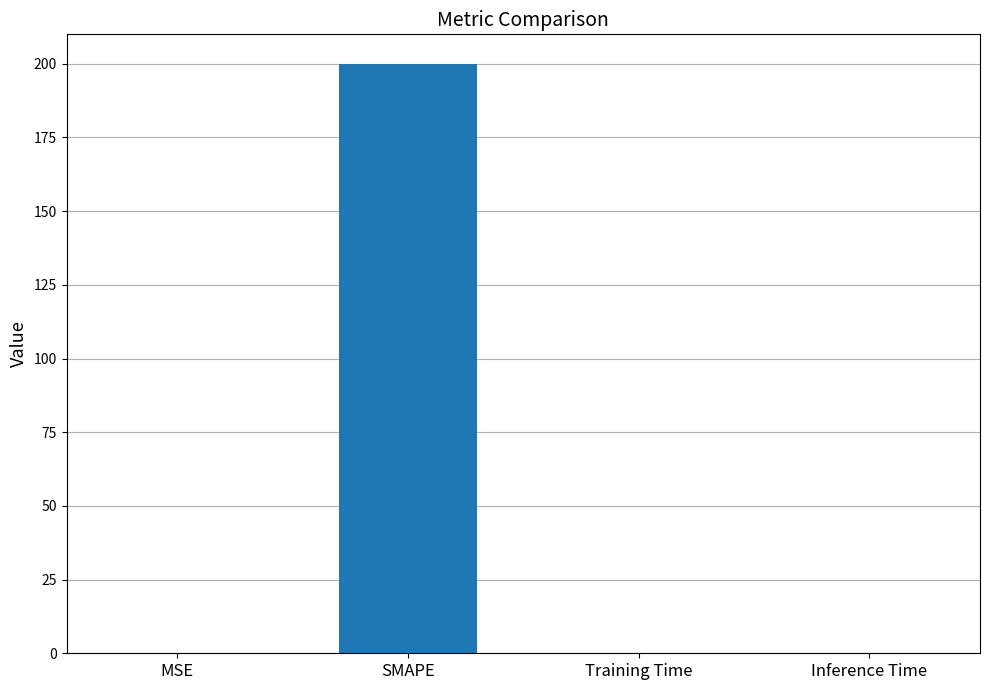

What is the maximum value shown in the chart?

200.0